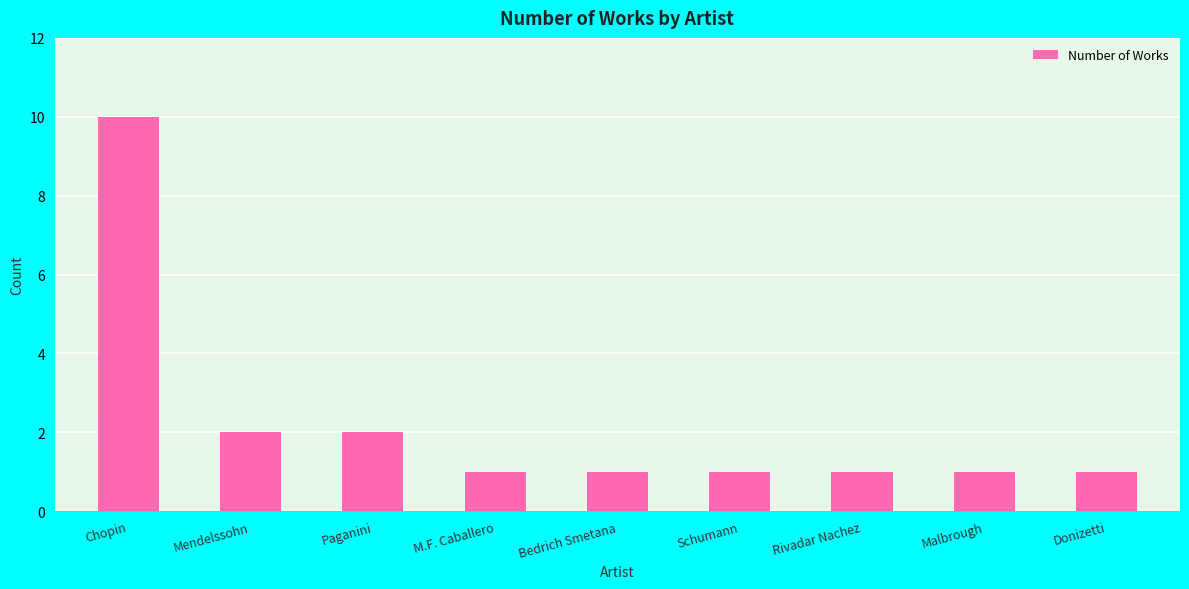

Does the chart contain any negative values?

No